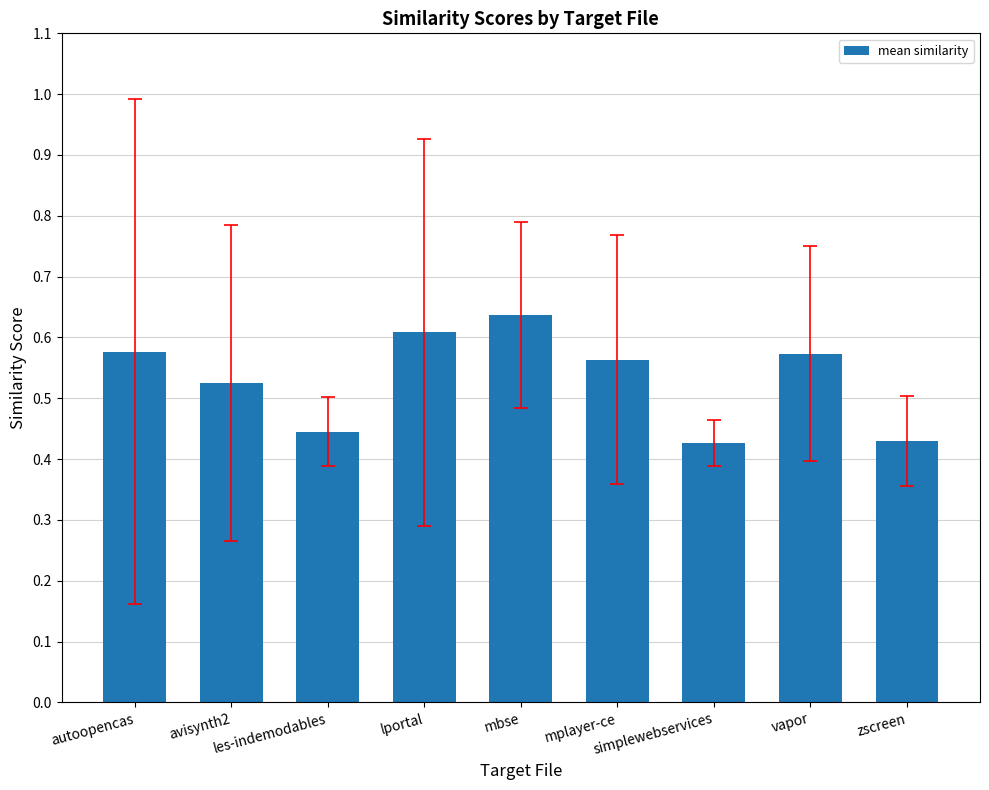

What is the sum of all values?

4.8